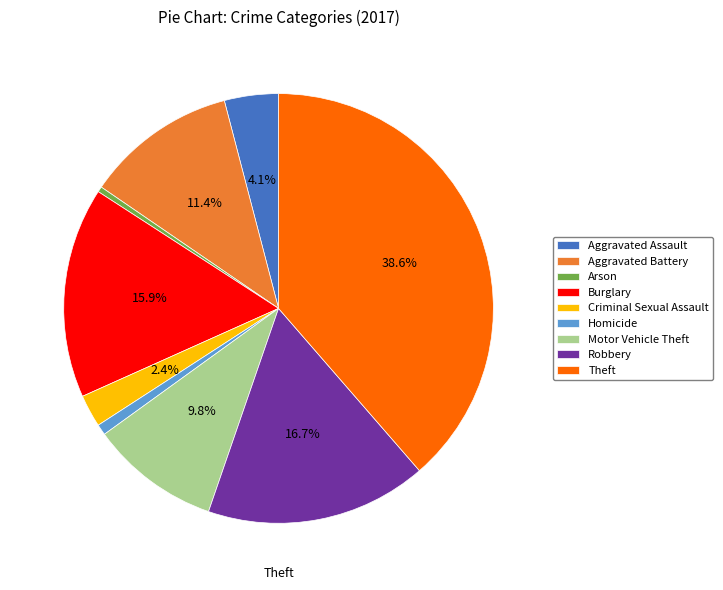

What is the largest slice in the pie chart?

Theft